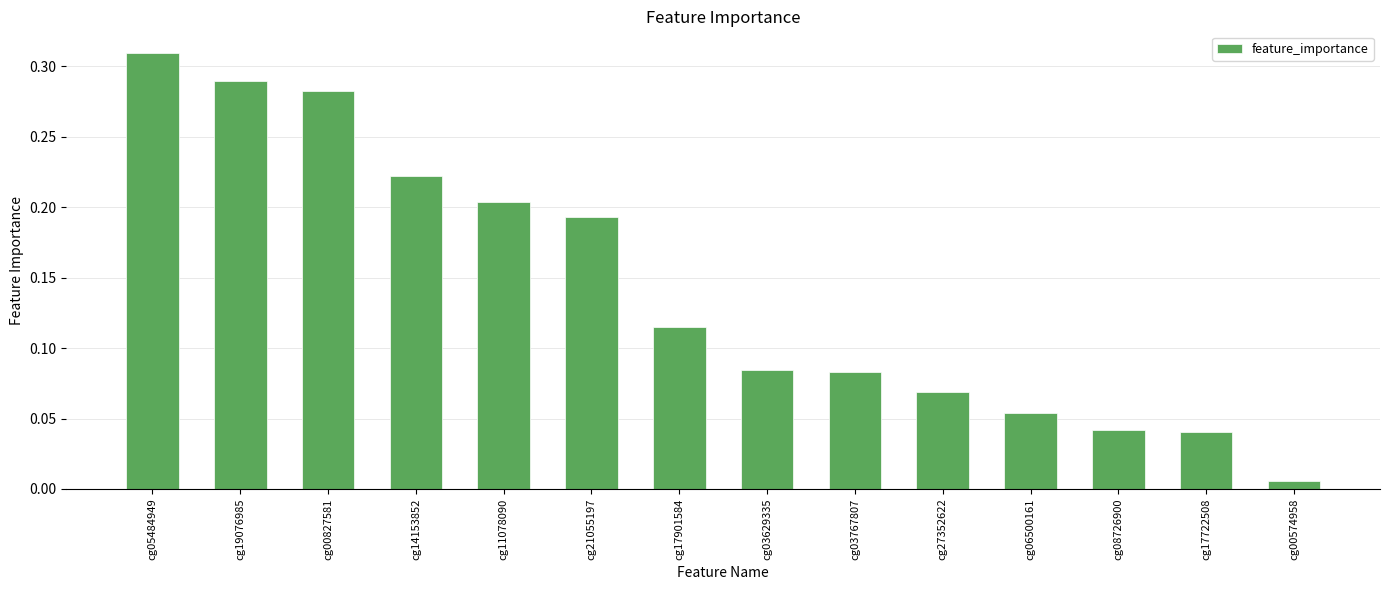

Which category has the highest value across all series?

cg05484949